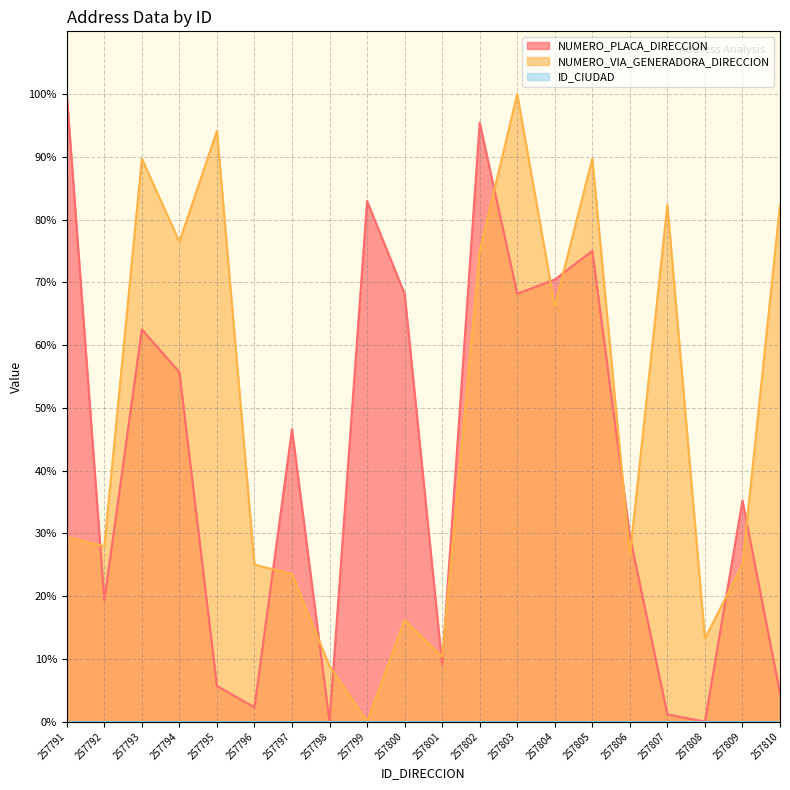

Between 257792 and 257798, which series saw the biggest shift?

NUMERO_PLACA_DIRECCION